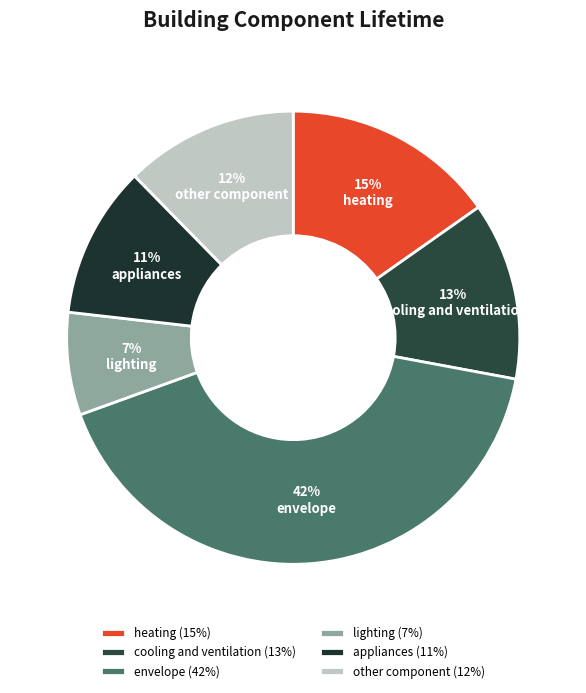

Which has a higher value, lighting or other component?

other component